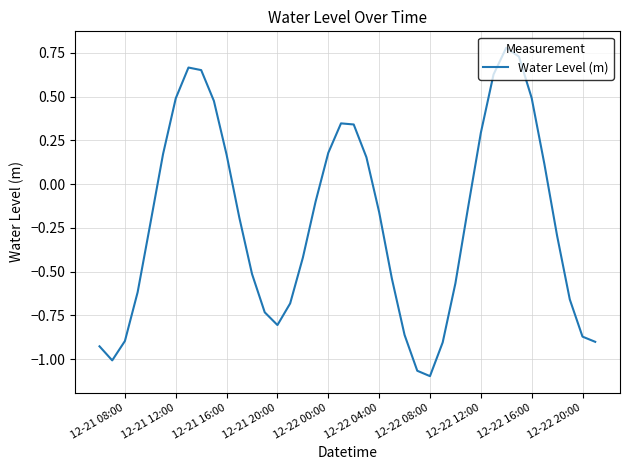

What is the difference between the maximum and minimum values?

1.9